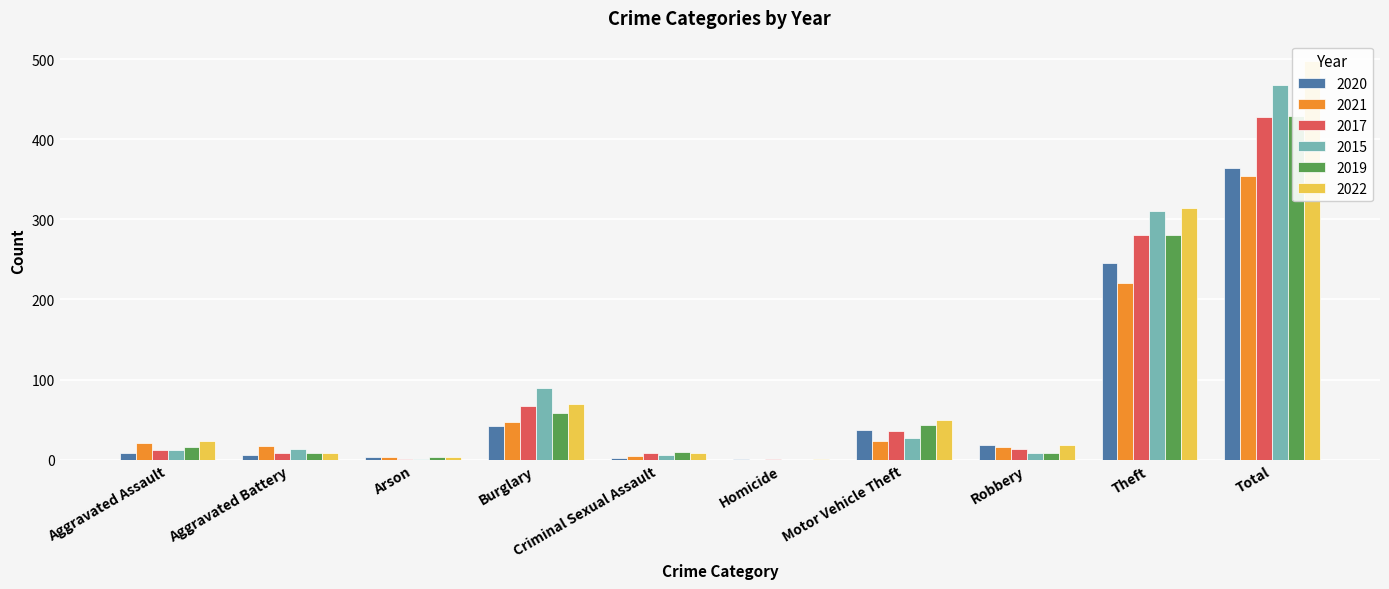

Rank the series at Total from highest to lowest value.

2022, 2015, 2019, 2017, 2020, 2021